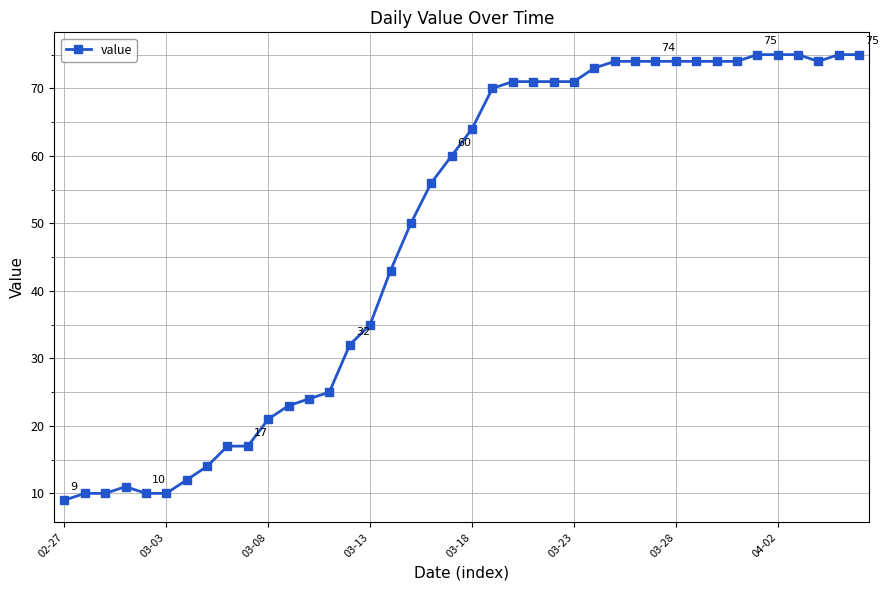

What is the value of the 27th point from the left?

73